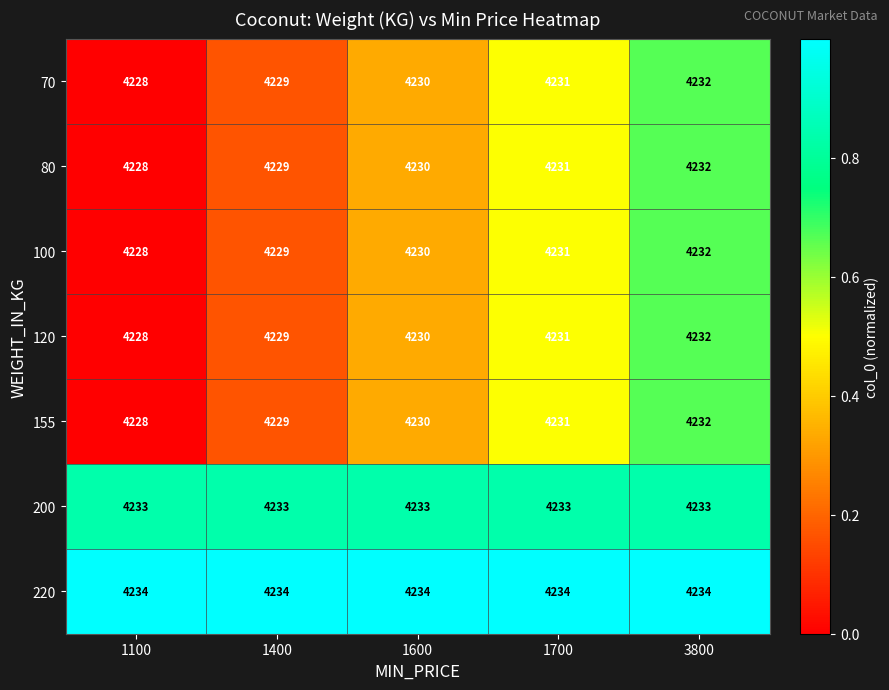

The 120 series shows 4232 at 3800. True or false?

True